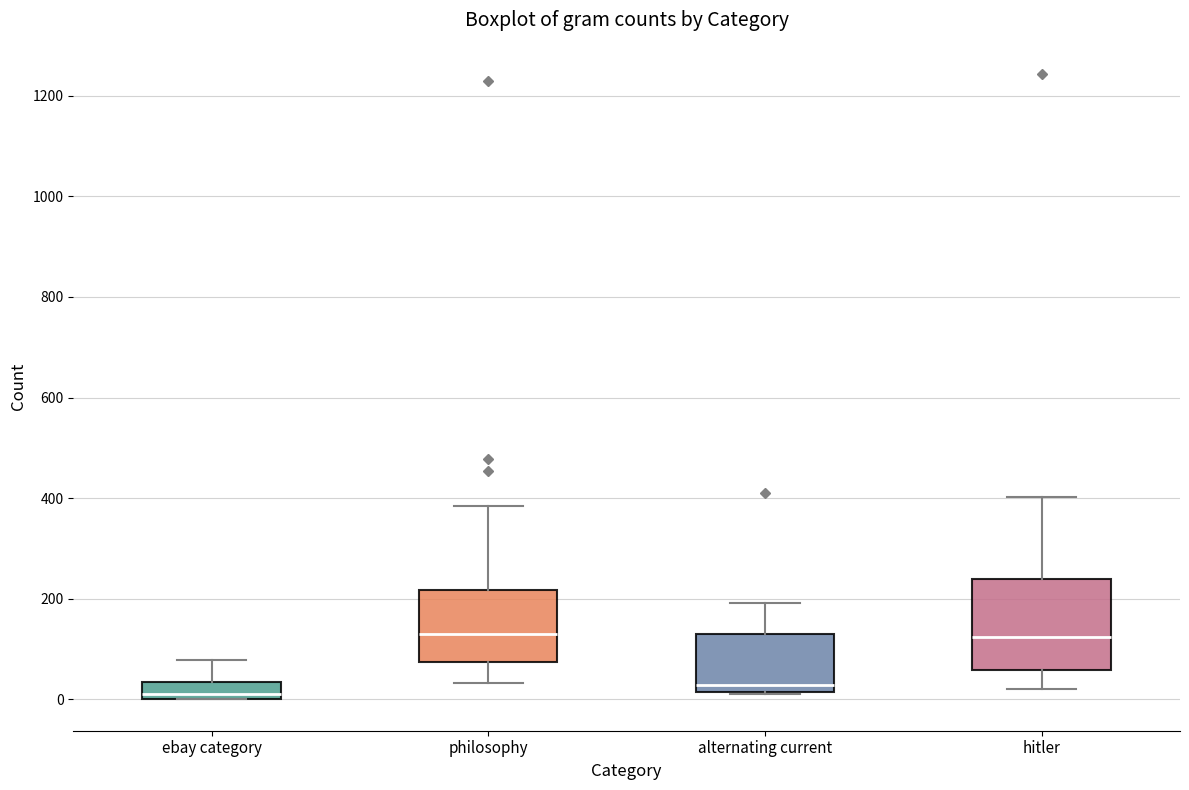

Reading left to right, read every box against the y-axis: the position of its median line, the range the box covers, and the ends of its whiskers. The values are not printed on the chart, so give them approximately, as read against the axis.

ebay category: median 20, box 0 to 40, whiskers 0 to 80
philosophy: median 140, box 80 to 220, whiskers 40 to 380
alternating current: median 20 (just above the box's lower edge), box 20 to 140, whiskers 20 to 200
hitler: median 120, box 60 to 240, whiskers 20 to 400